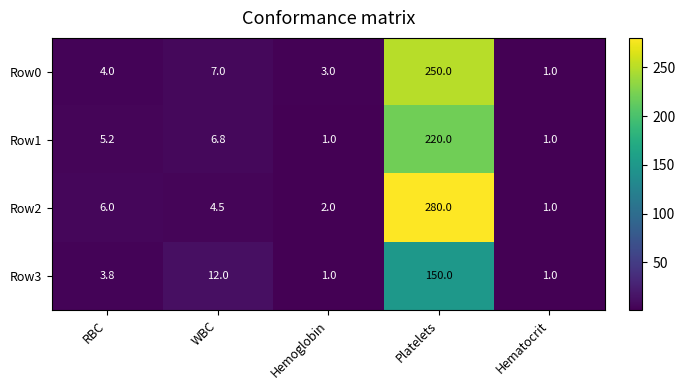

The Row3 series shows 1.0 at Hematocrit. True or false?

True